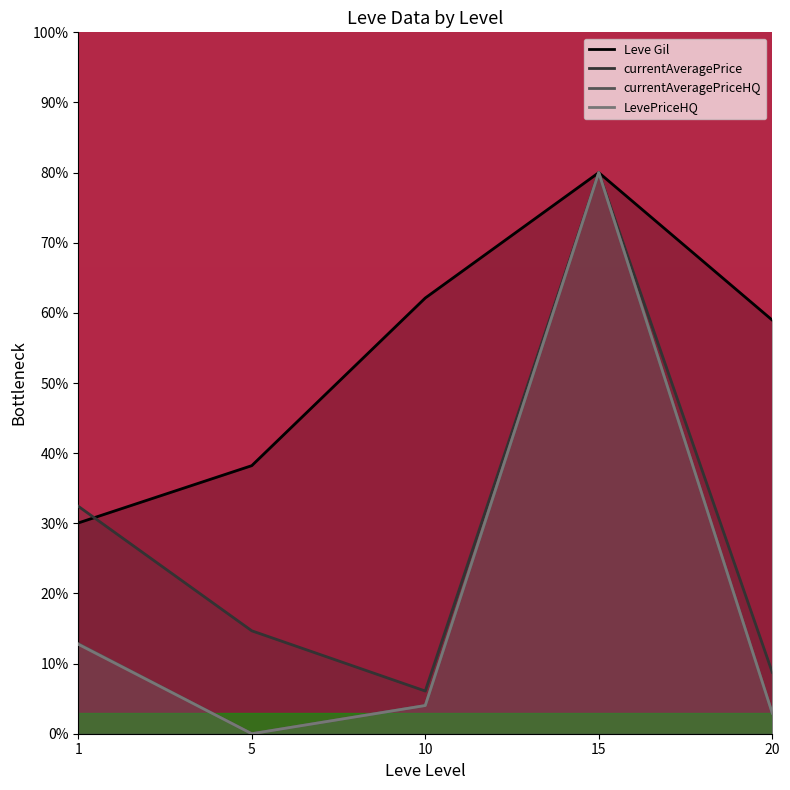

What is the maximum value for currentAveragePrice?

80.0